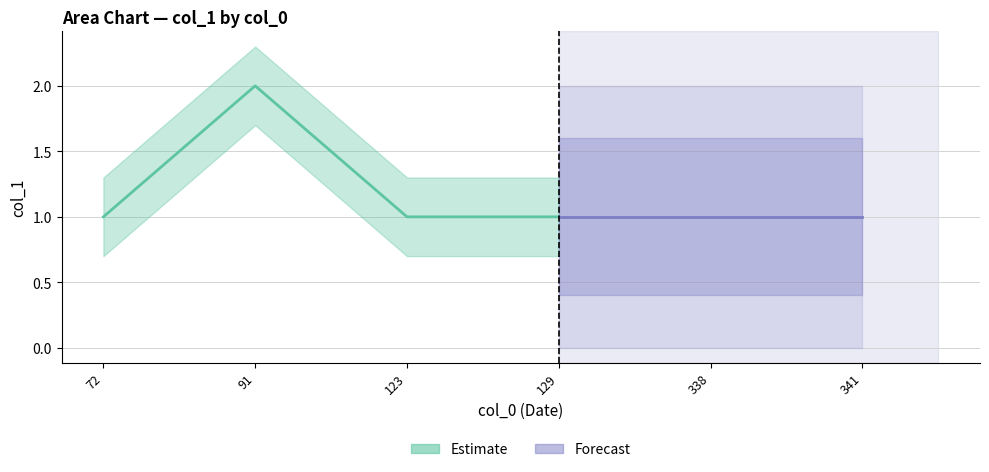

What is the ratio of the value at 338 to the value at 341?

1.0